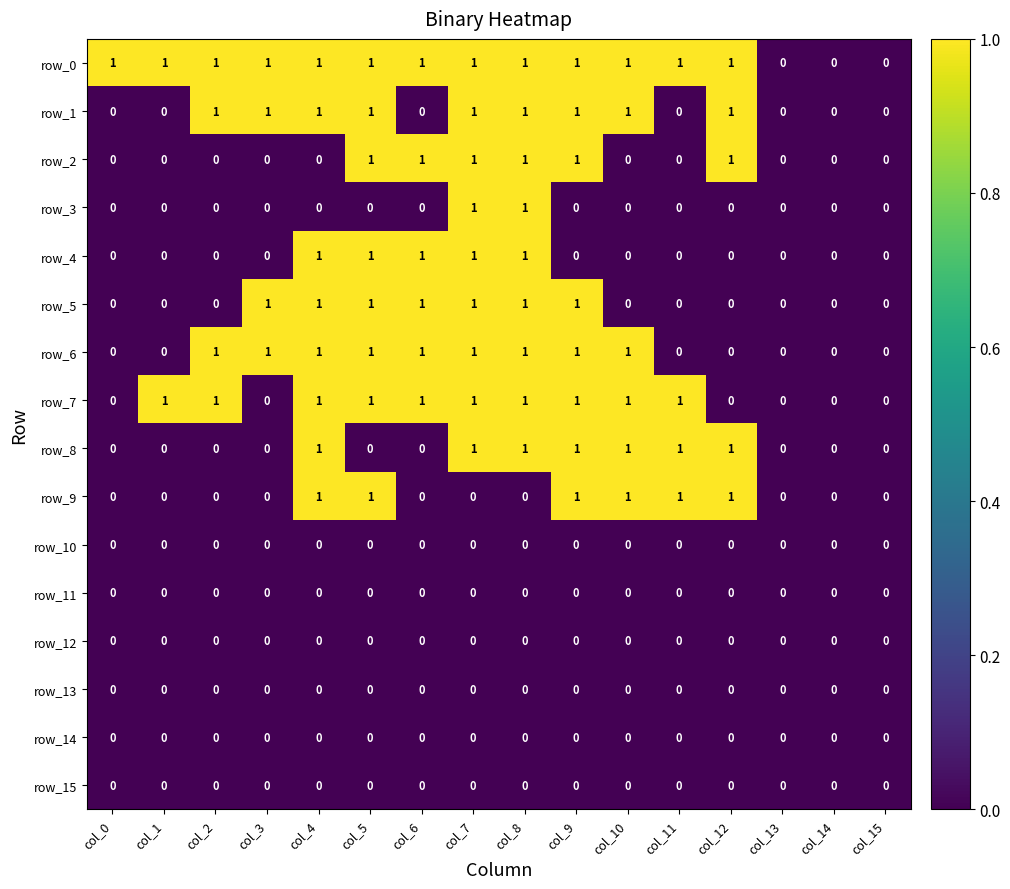

The value of row_7 at col_2 is 1. True or false?

True